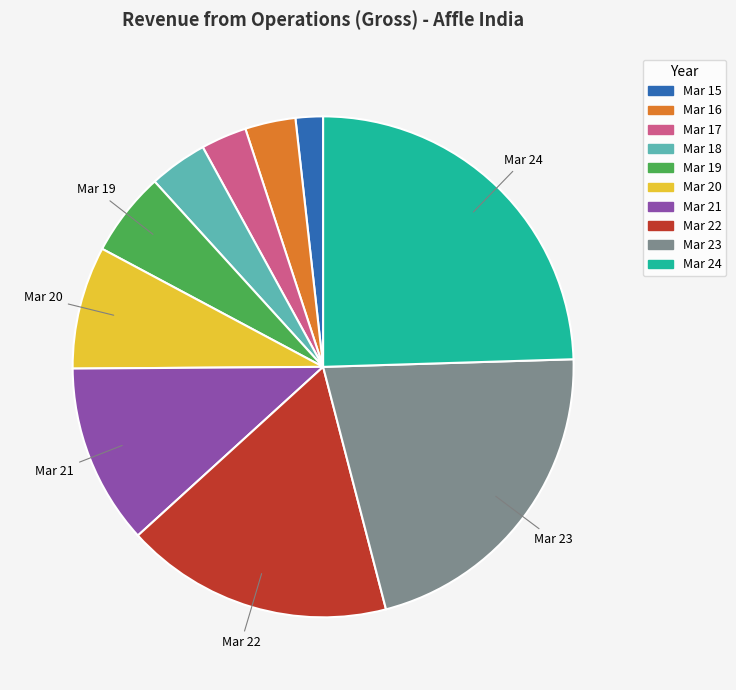

Between Mar 20 and Mar 23, which is larger?

Mar 23